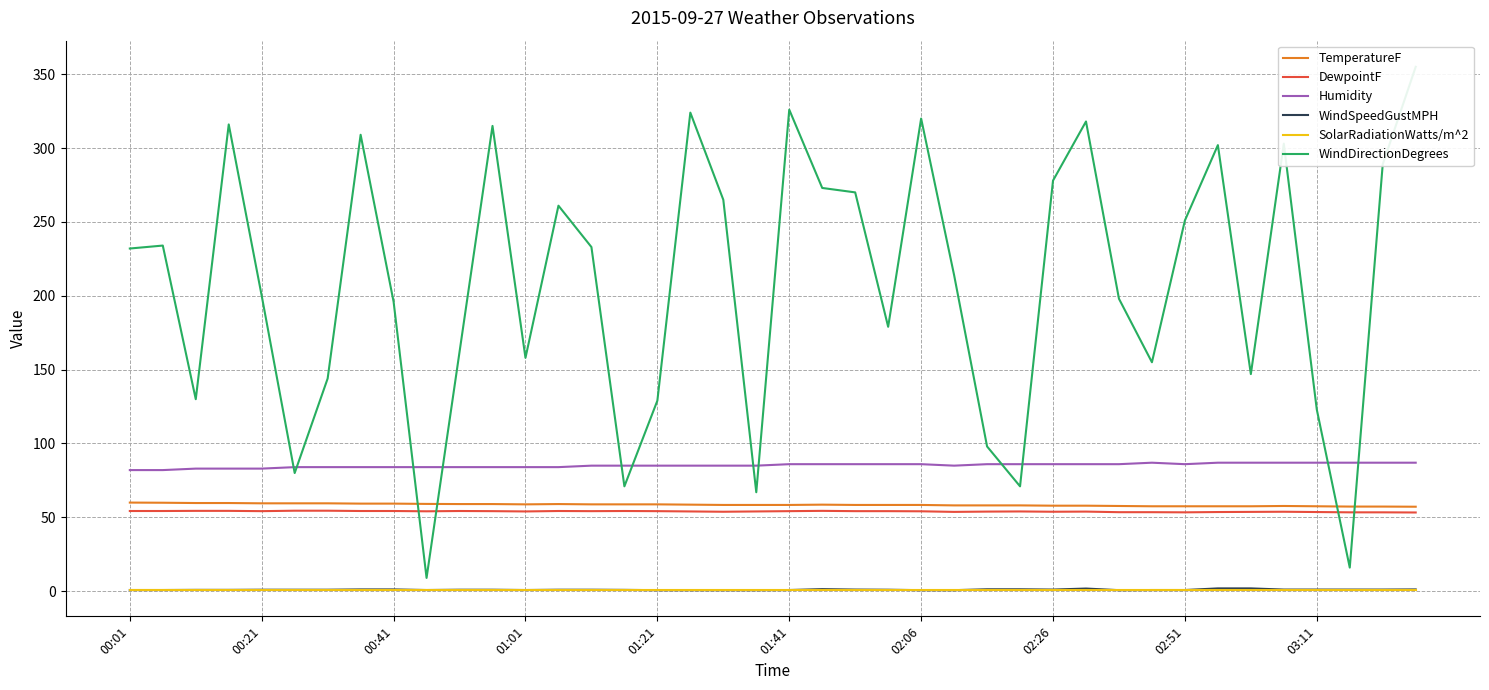

Which series has the widest spread of values?

WindDirectionDegrees